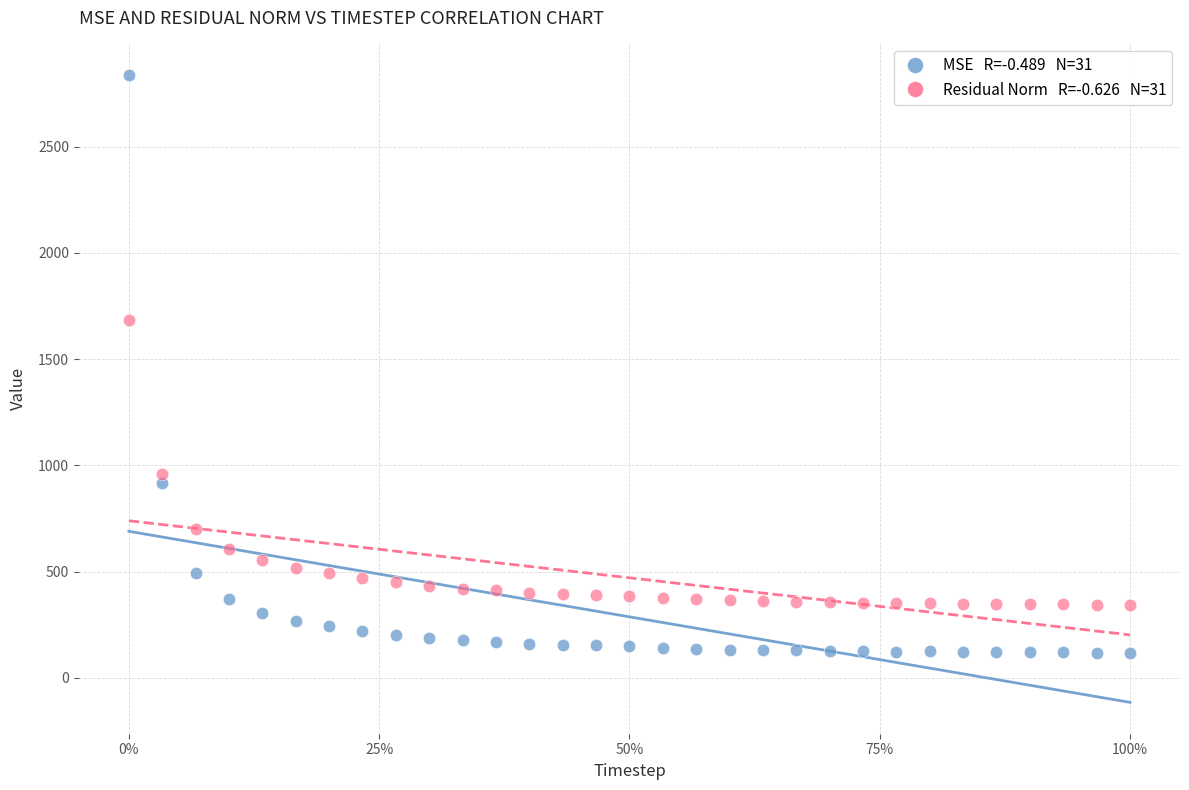

Across all data points, what is the range of X values (max minus min)?

1.0